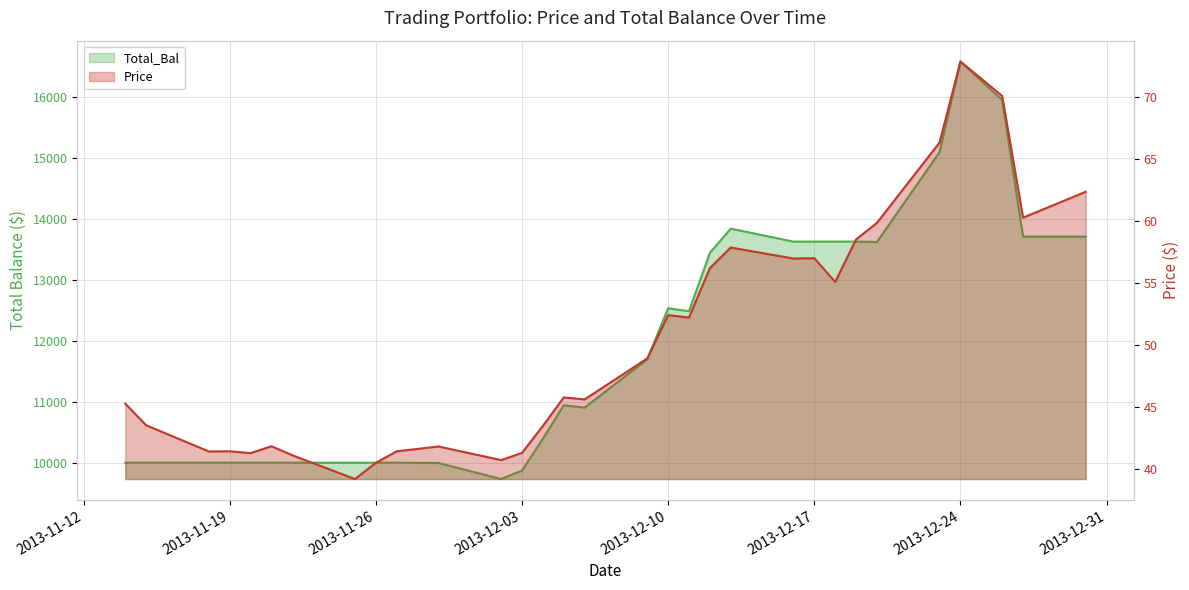

Is the value of Price at 20131205 greater than the value of Total_Bal at 20131119?

No